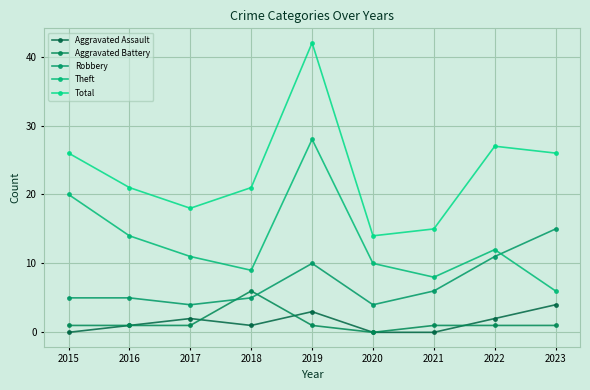

Does the chart have visible grid lines?

Yes